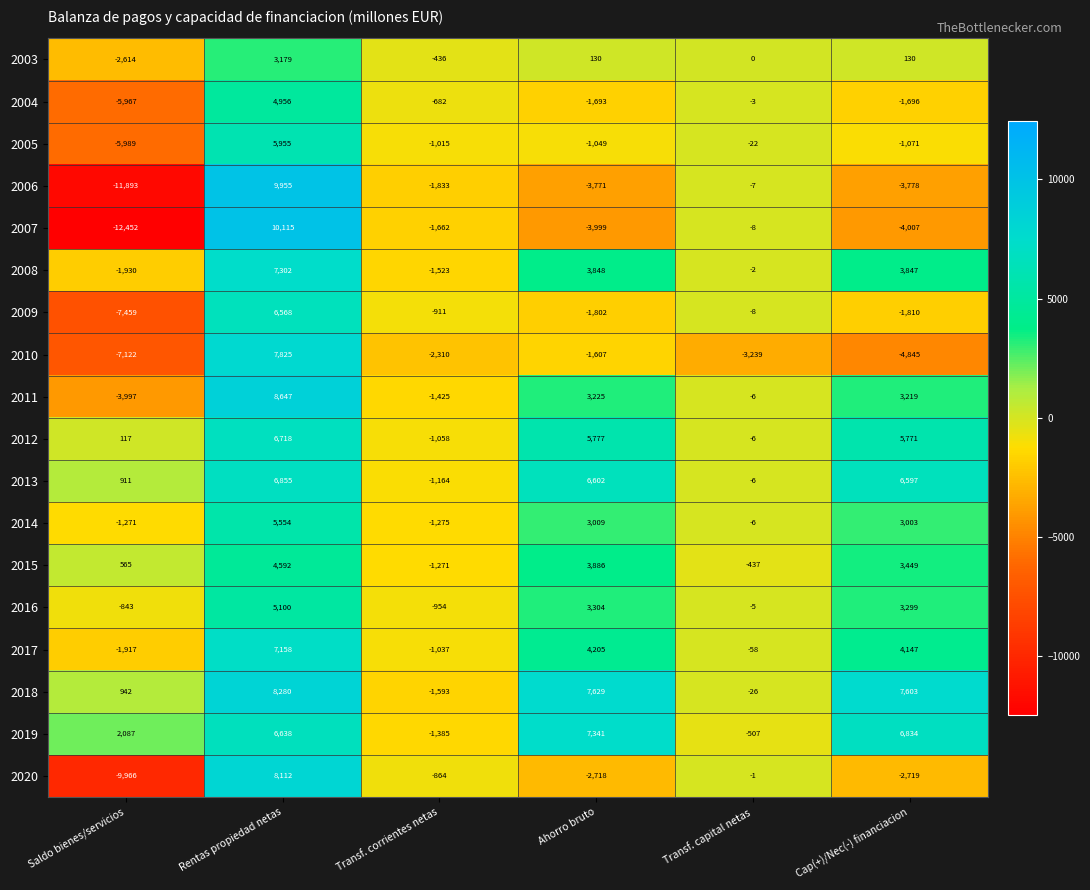

Where is 2012 nearest to the value 2830?

Saldo bienes/servicios